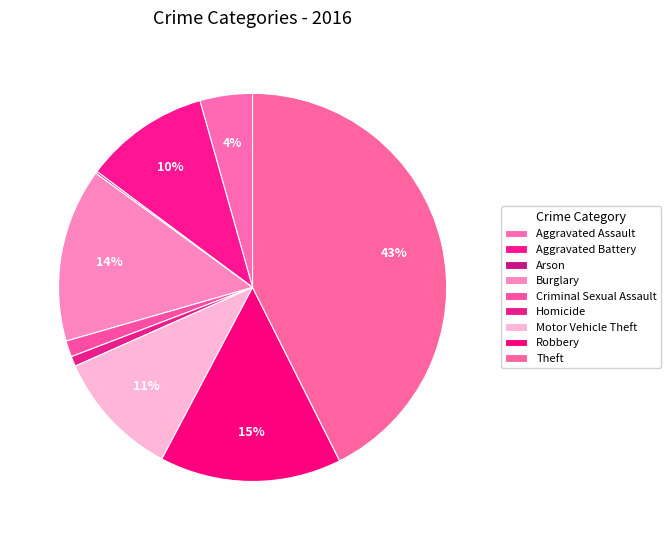

Is Criminal Sexual Assault the majority of the pie?

No